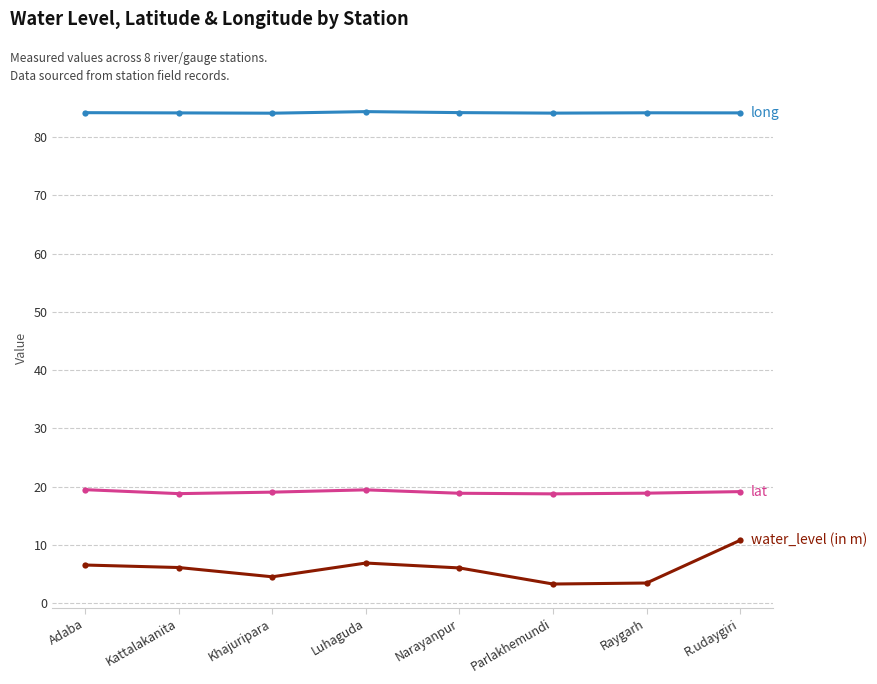

What is the label of the 7th point from the right?

Kattalakanita